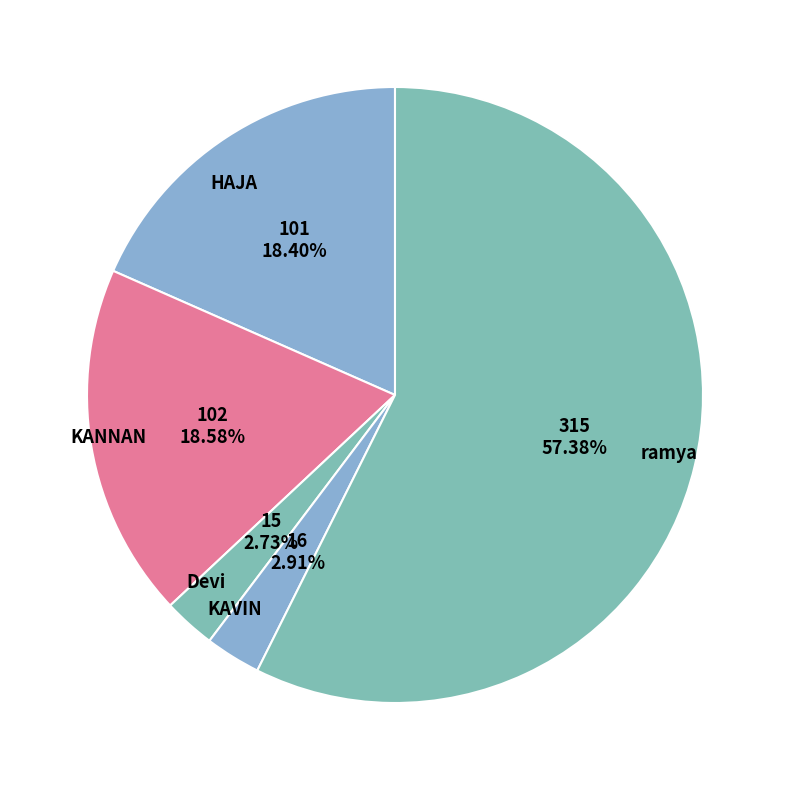

The HAJA slice represents 18% of the pie. True or false?

True